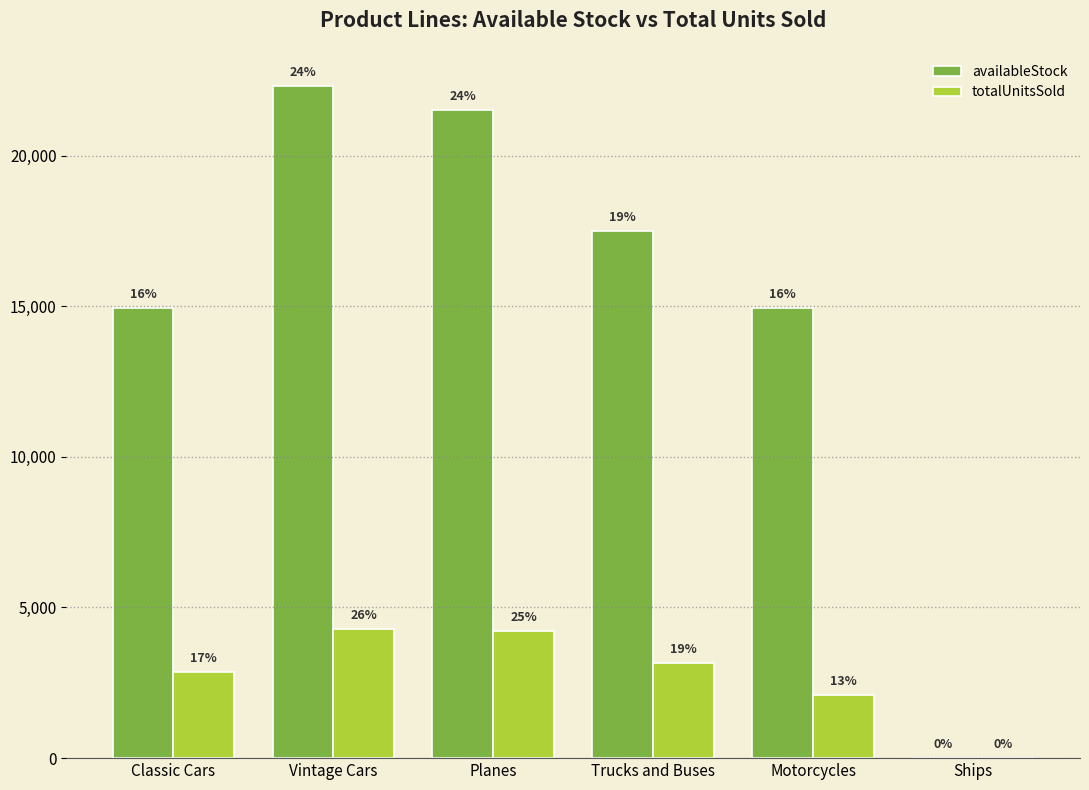

Are the bars grouped side by side (vs. stacked)?

Yes